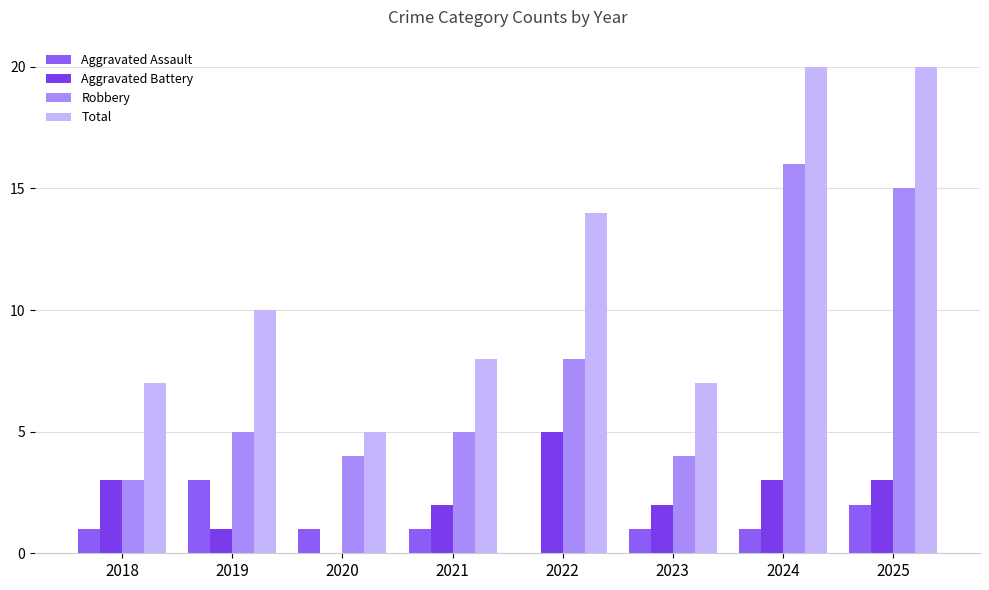

What is the difference between the highest and lowest values at 2024?

19